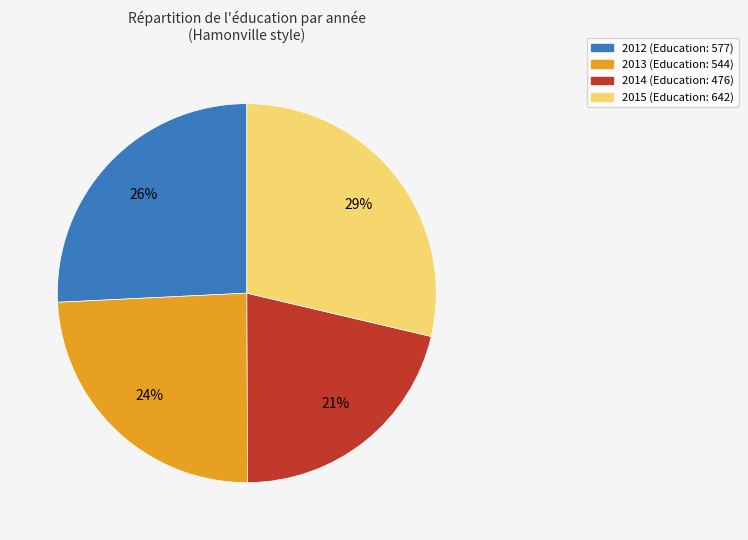

To the nearest percent, what is the average slice percentage?

25%